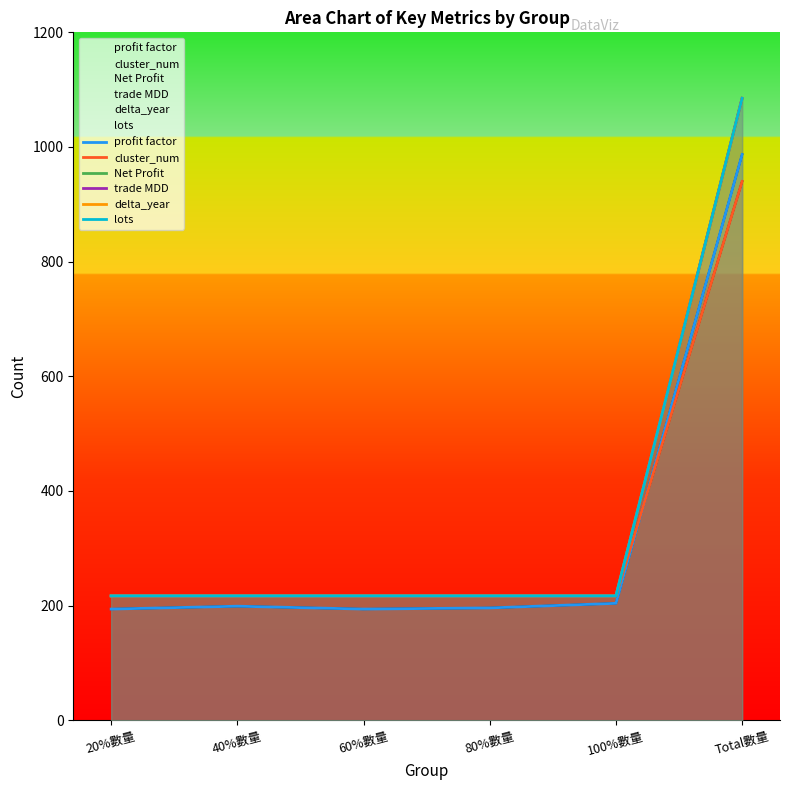

What is the greatest value displayed?

1085